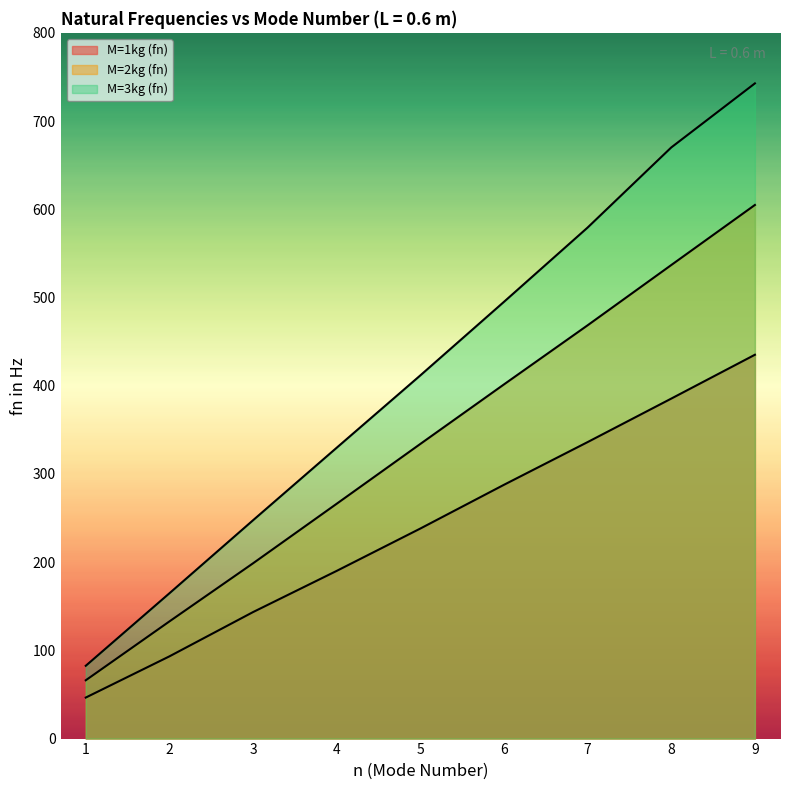

Which category has the highest value across all series?

9